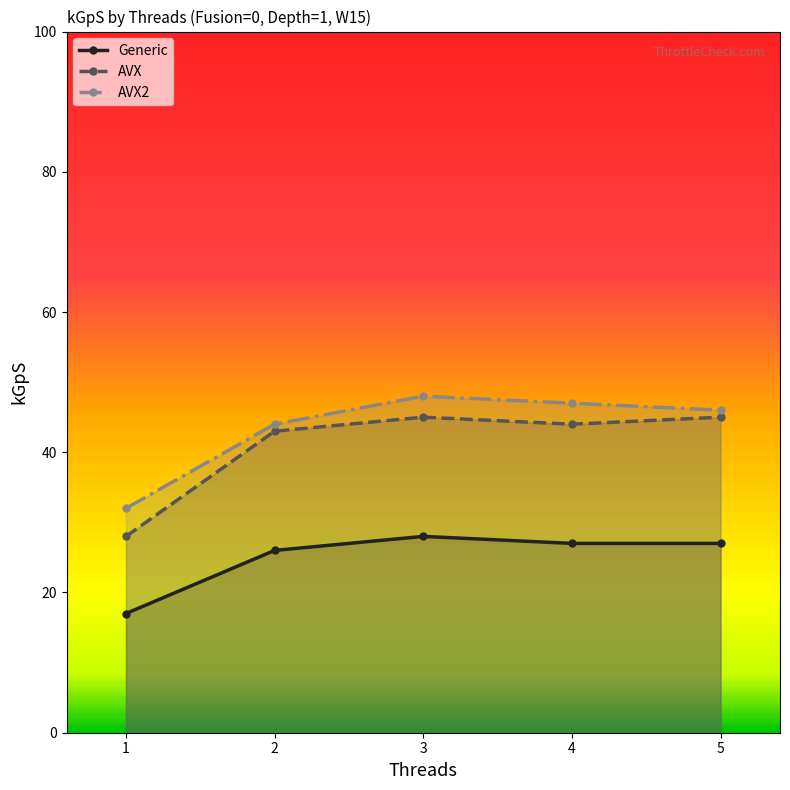

Which series has the largest total across all categories?

AVX2